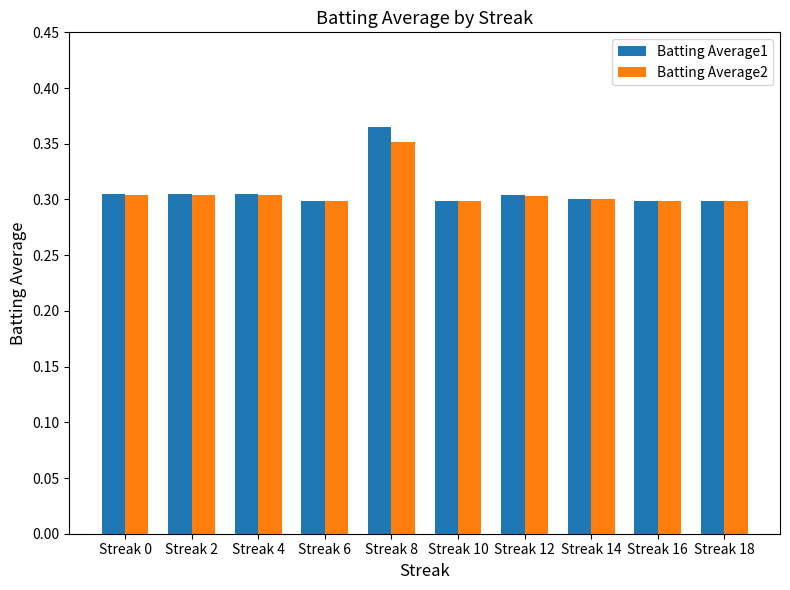

Are the bars grouped side by side (vs. stacked)?

Yes